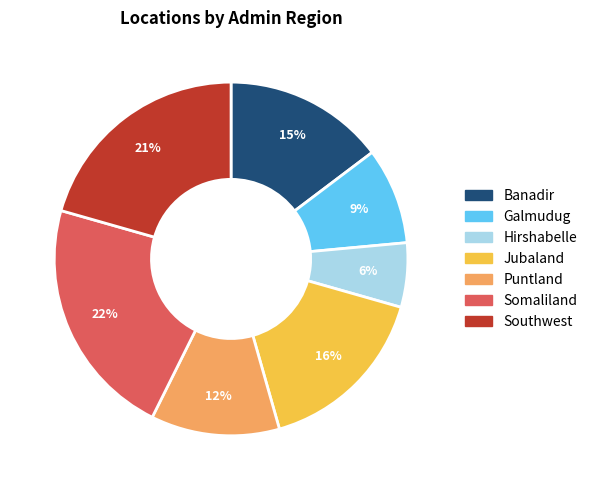

True or false: Southwest accounts for 30% of the total.

False